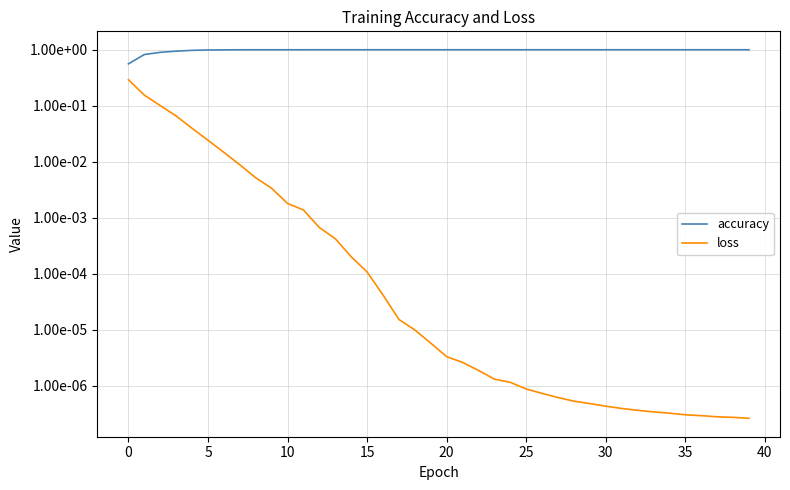

True or false: accuracy and loss intersect in this chart.

False